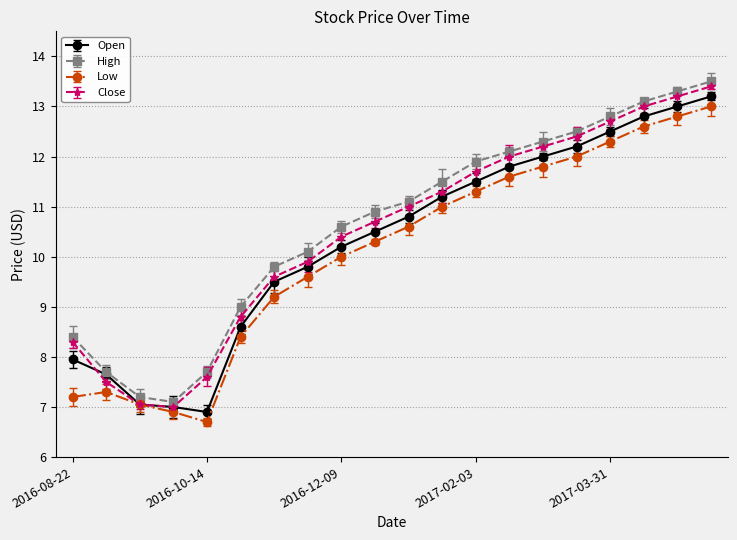

What is the value of the Low point at the 2nd from the left?

7.3